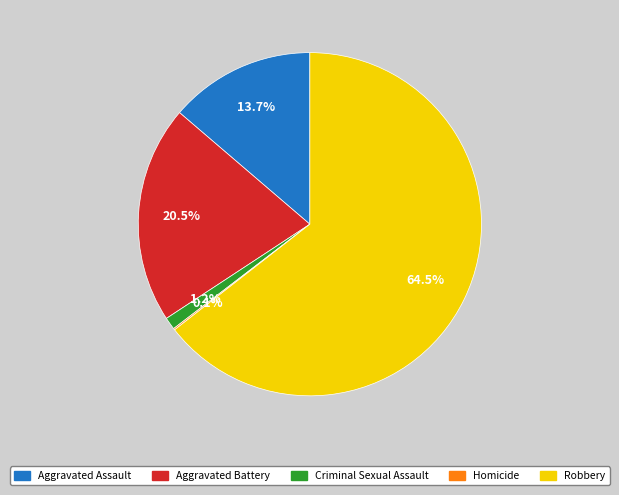

To the nearest percent, what is the average slice percentage?

20%